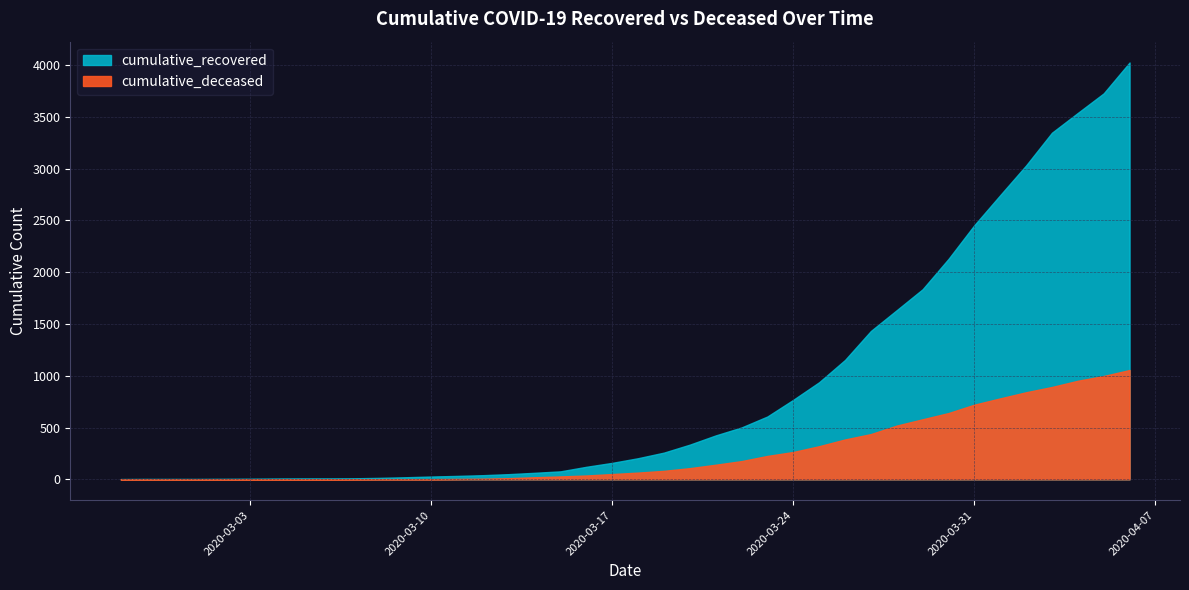

Does the chart have visible grid lines?

Yes